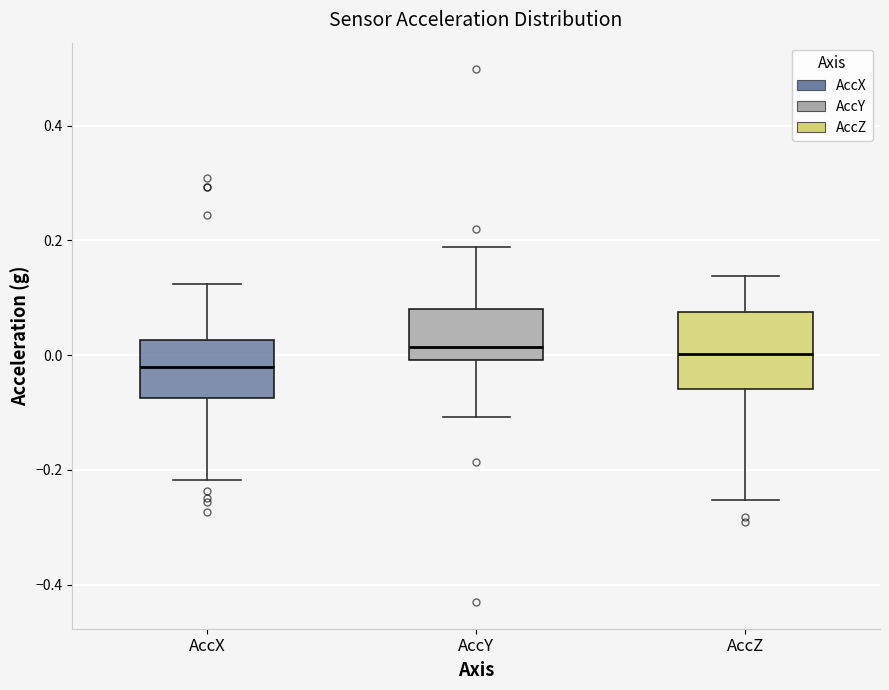

Reading left to right, read every box against the y-axis: the position of its median line, the range the box covers, and the ends of its whiskers. The values are not printed on the chart, so give them approximately, as read against the axis.

AccX: median -0.02, box -0.08 to 0.02, whiskers -0.22 to 0.12
AccY: median 0.02, box 0.00 to 0.08, whiskers -0.10 to 0.18
AccZ: median 0.00, box -0.06 to 0.08, whiskers -0.26 to 0.14